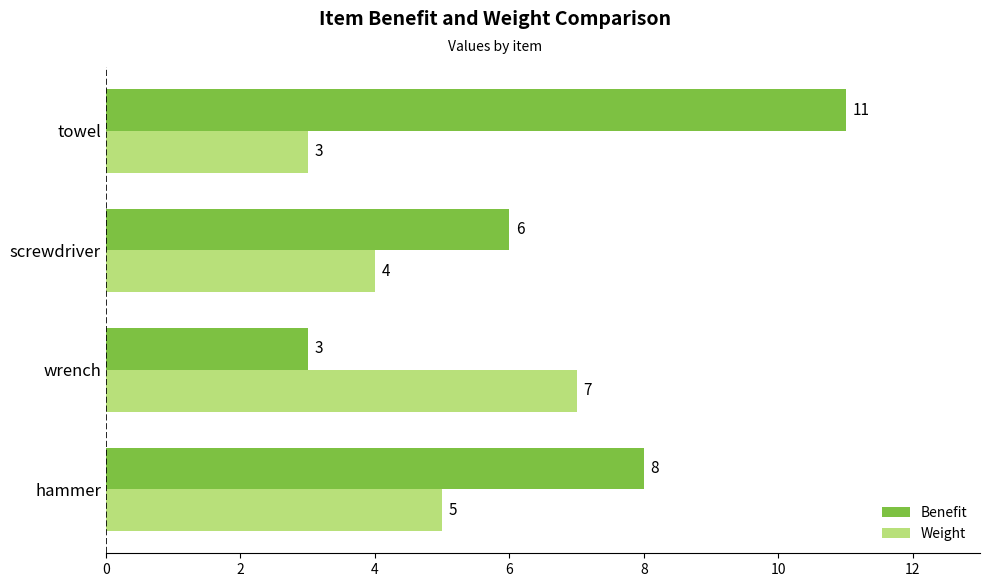

Which category has the lowest value in the Benefit series?

wrench